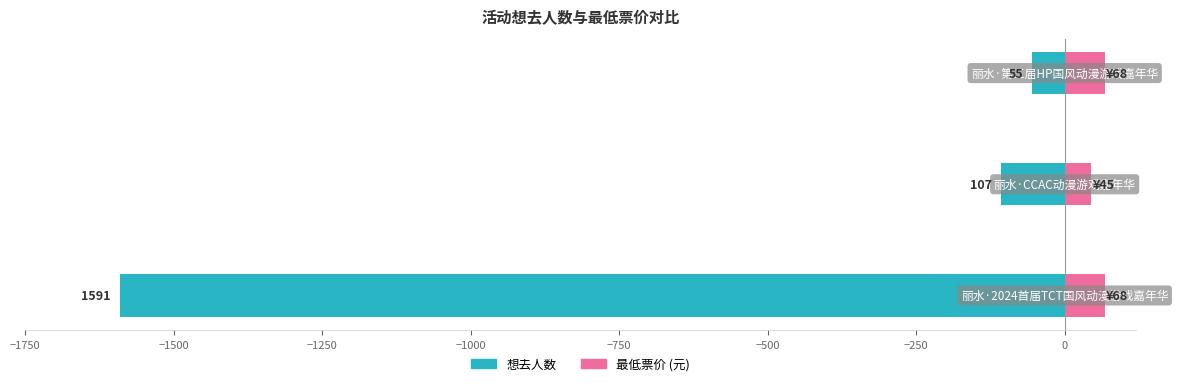

What is the difference between the maximum and minimum values in the 最低票价 series?

23